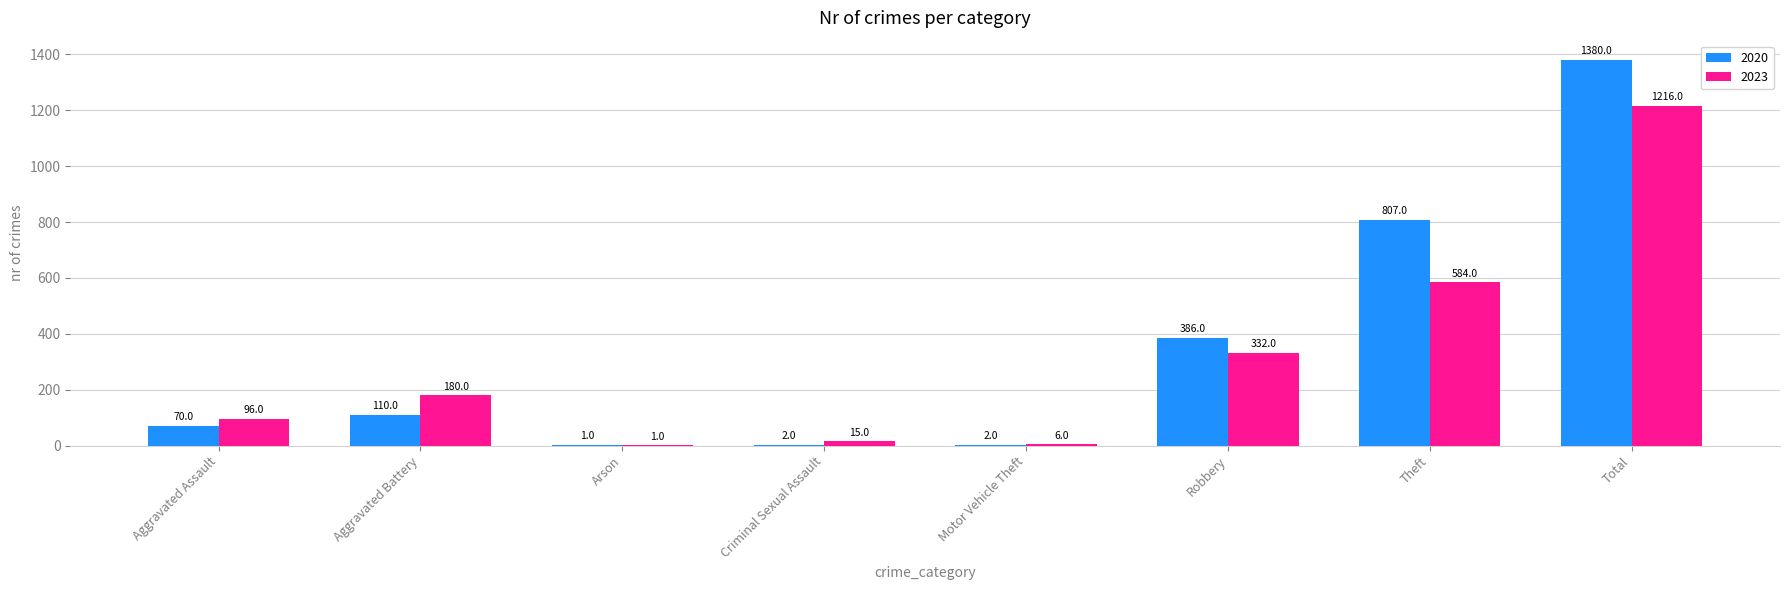

Count the number of categories in the chart.

8